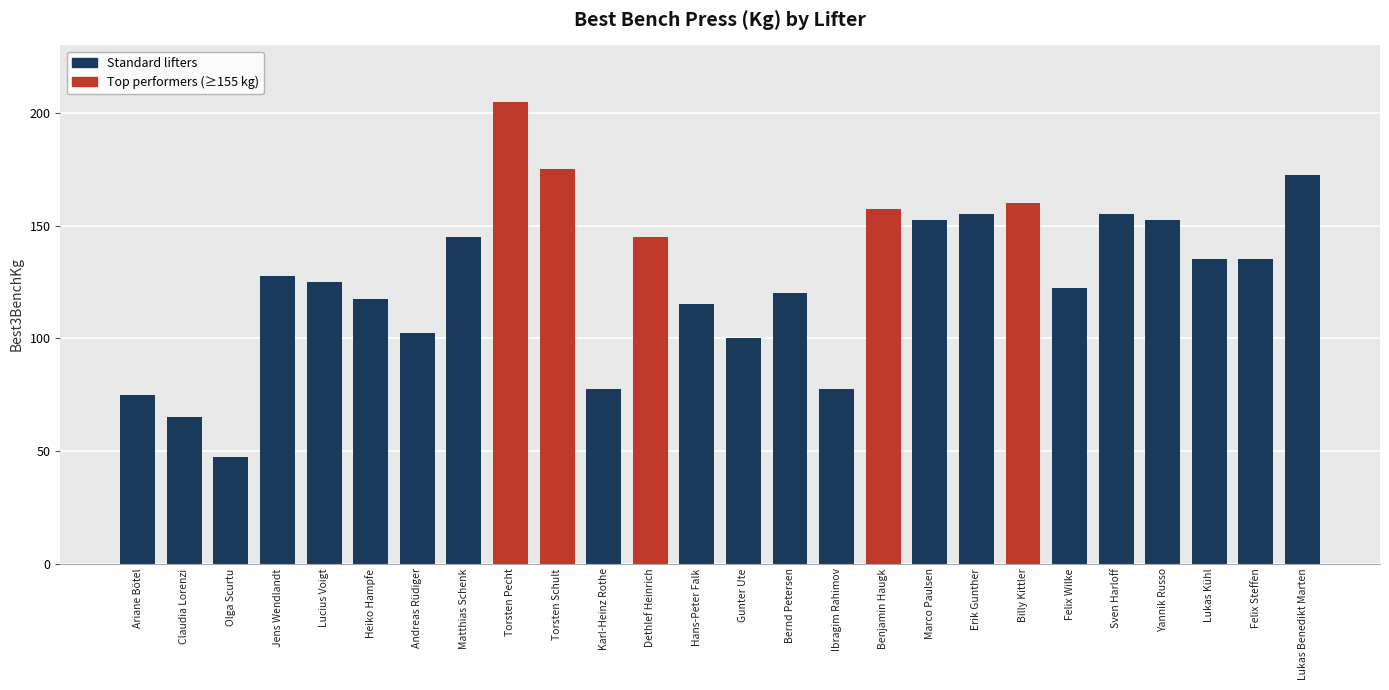

Which label corresponds to the smallest value in the chart?

Olga Scurtu